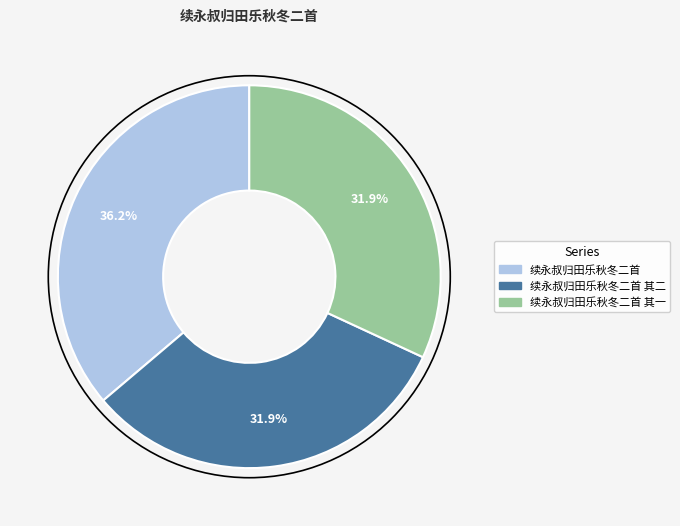

Is there a majority slice in this chart?

No